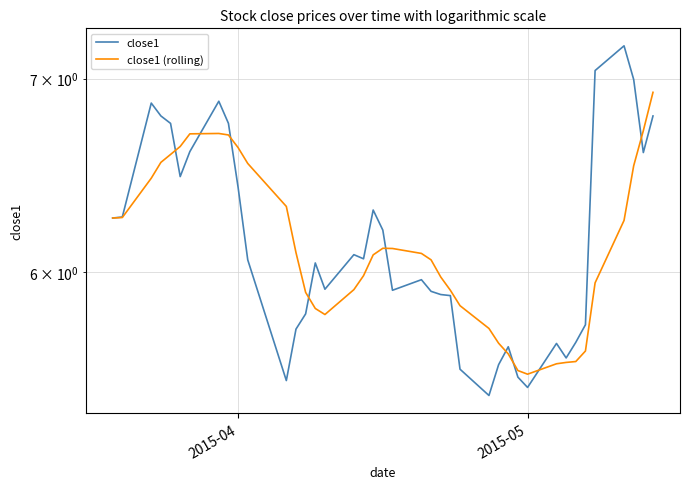

Rank the series at 2015-04 from lowest to highest value.

close1, close1 (rolling)